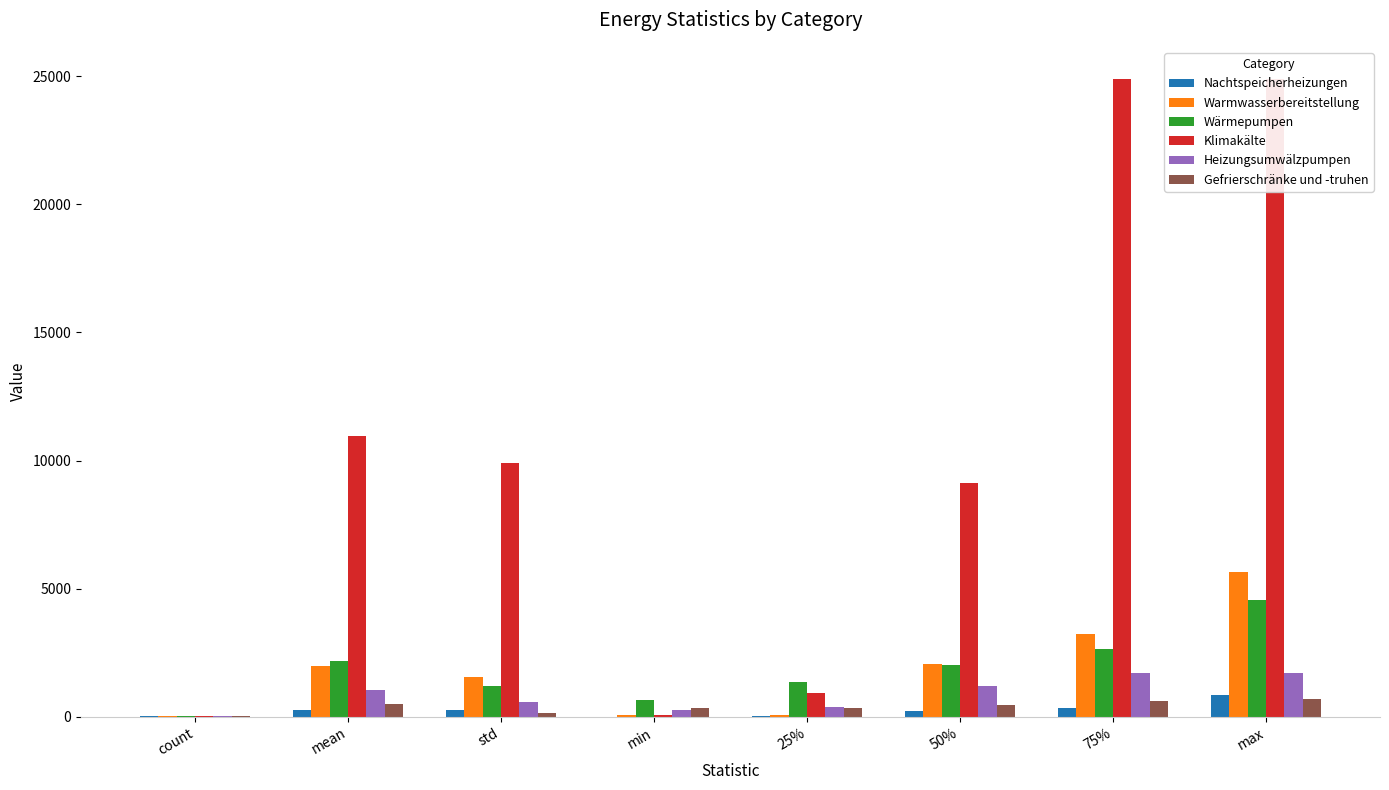

Rank the categories by Warmwasserbereitstellung value from lowest to highest.

count, min, 25%, std, mean, 50%, 75%, max